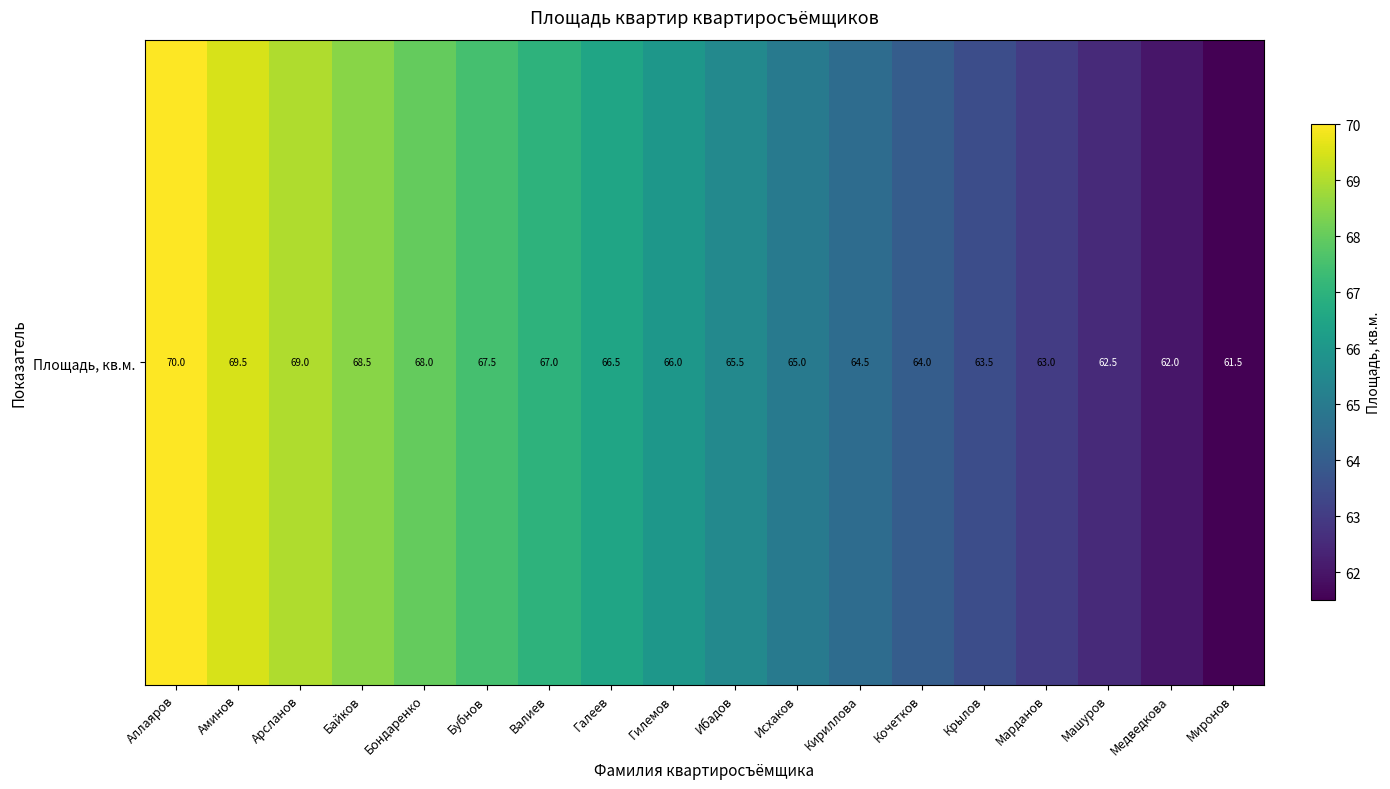

What is the sum of the values at Бондаренко and Аллаяров?

138.0